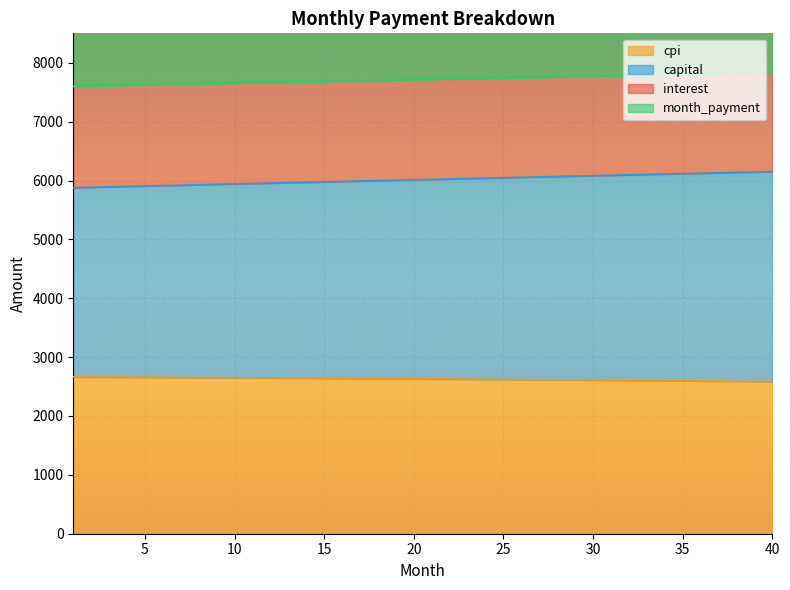

True or false: month_payment and interest intersect in this chart.

False